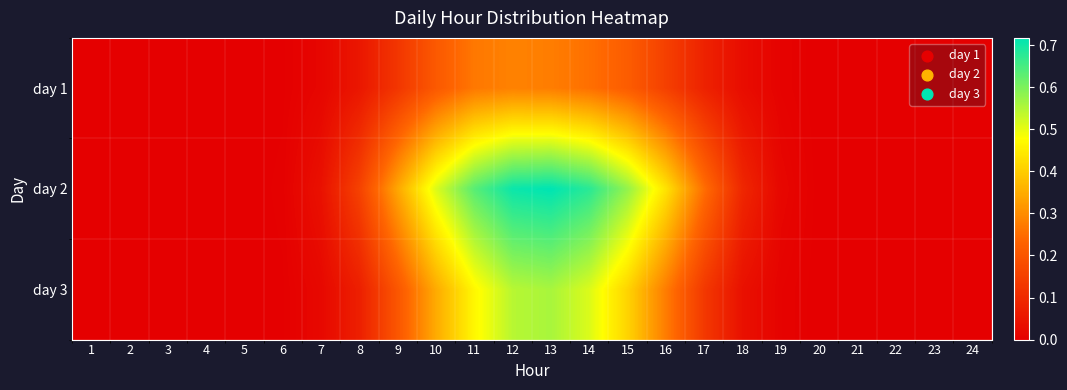

How many series are shown in this chart?

3